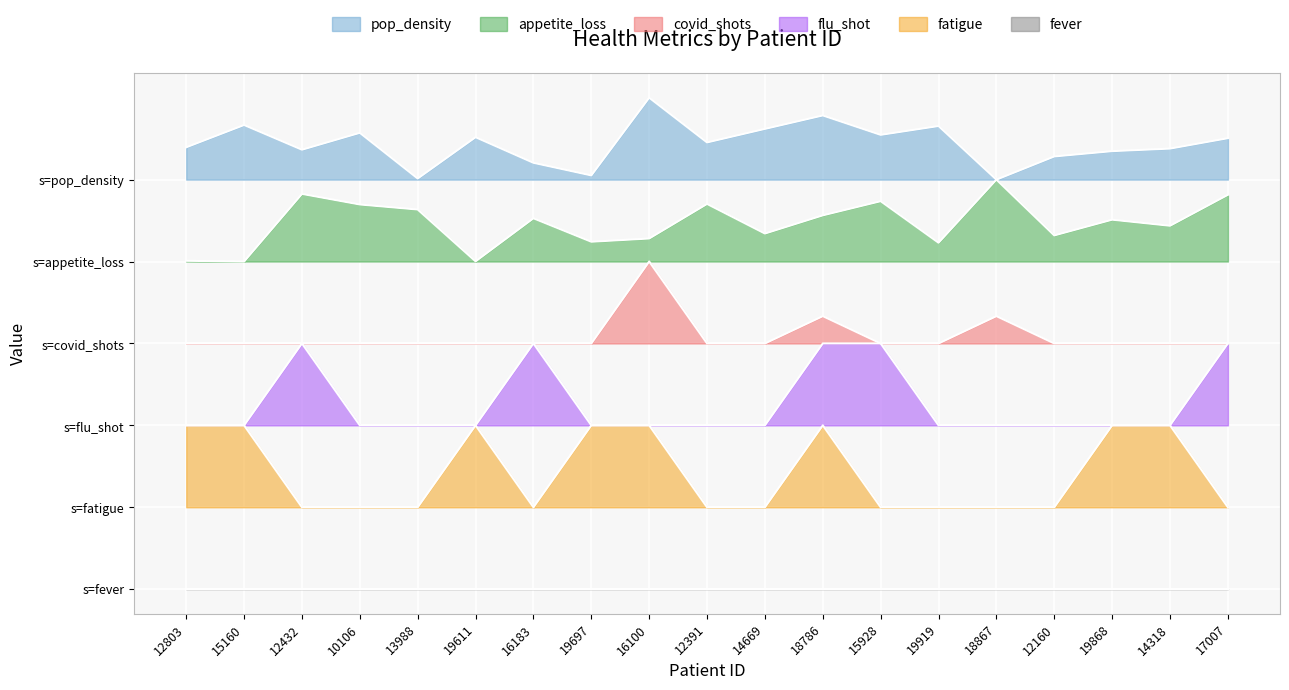

True or false: pop_density has more than 1 interior local peaks.

True